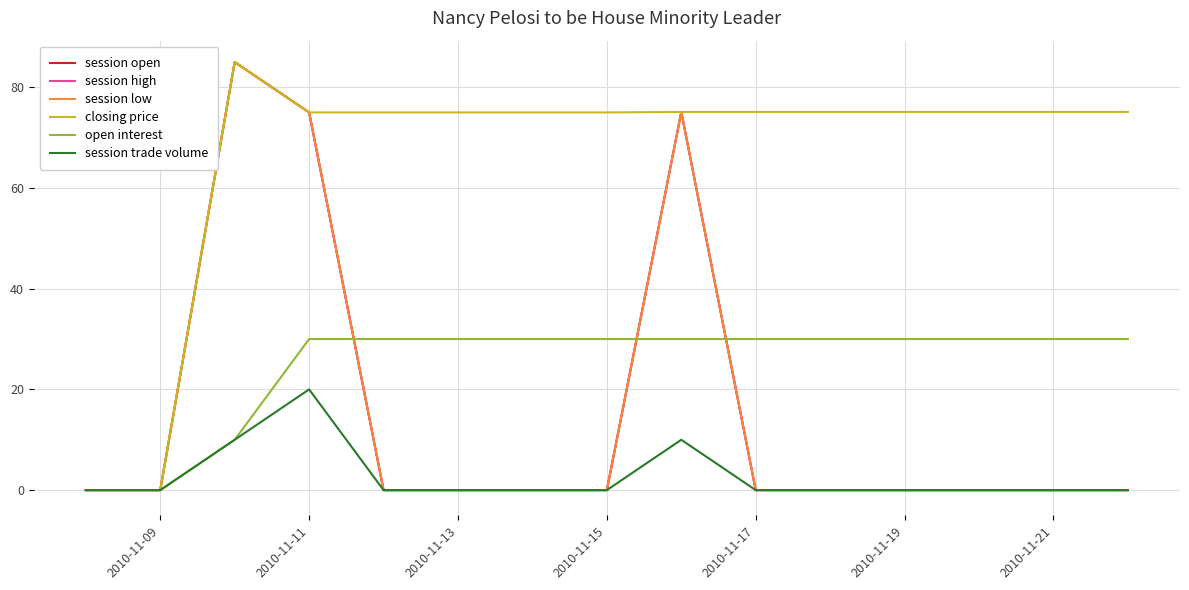

Which series has the widest spread of values?

session open